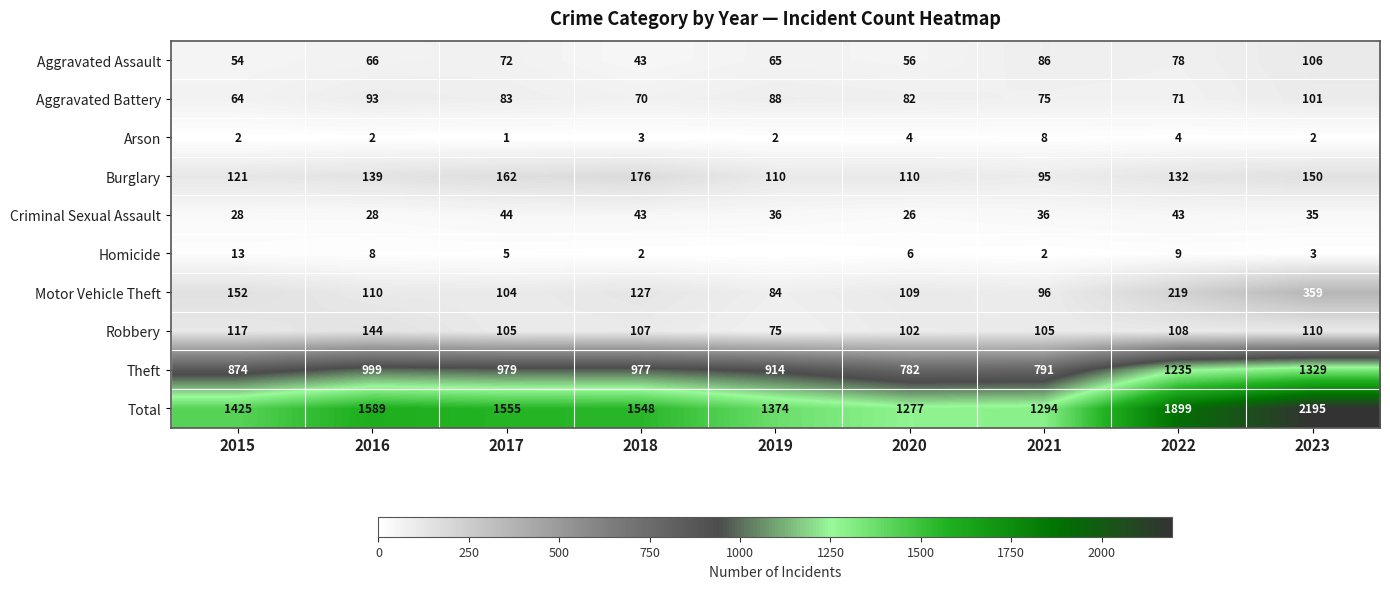

At which category is the sum across all series the highest?

2023